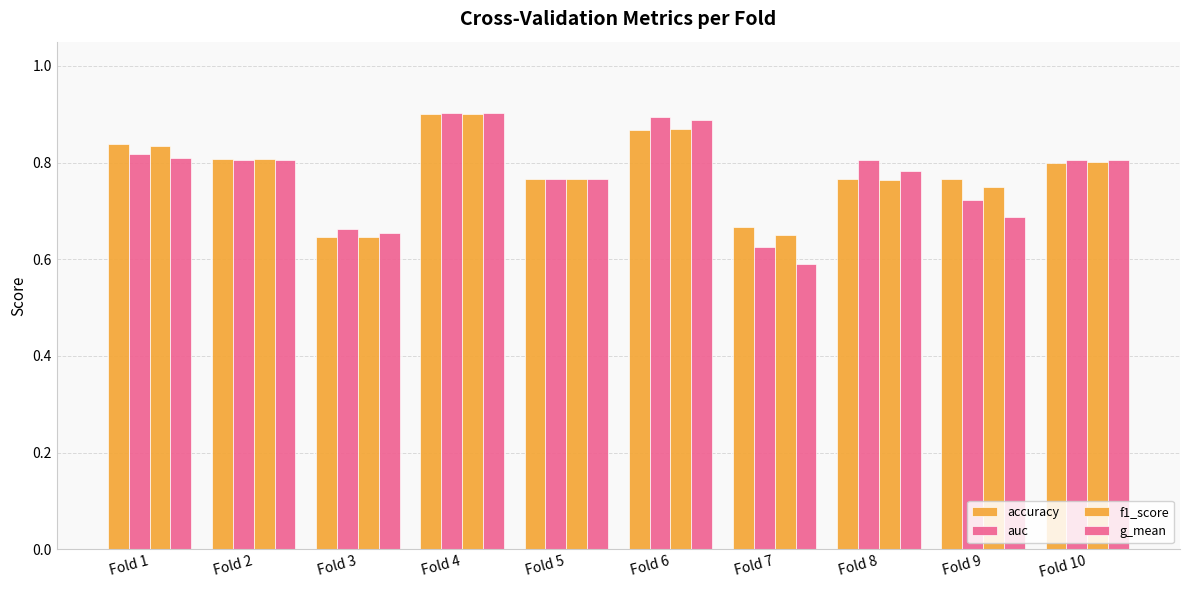

What is the total value across all series at Fold 8?

3.1